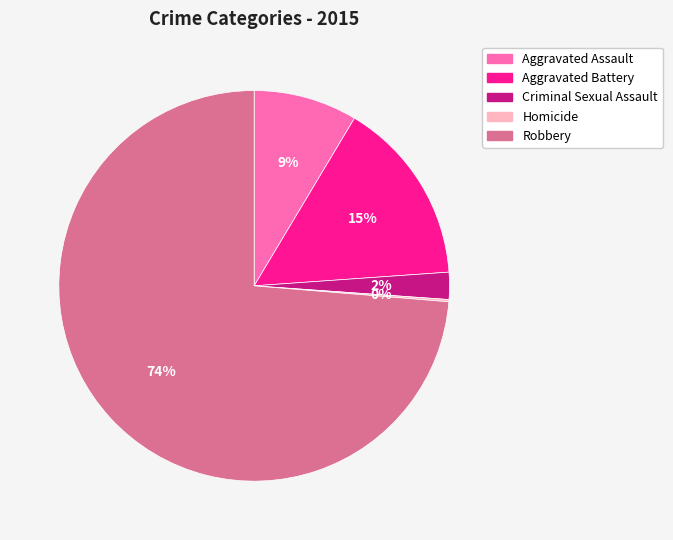

To the nearest percent, what percentage of the pie is Robbery?

74%